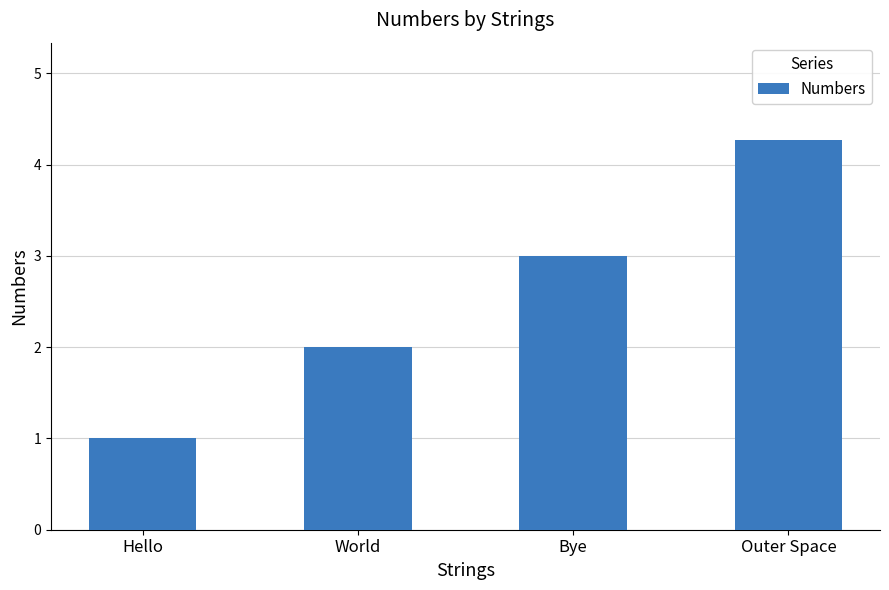

Reading left to right, what are all the values shown in this chart?

Hello=1.0	World=2.0	Bye=3.0	Outer Space=4.3